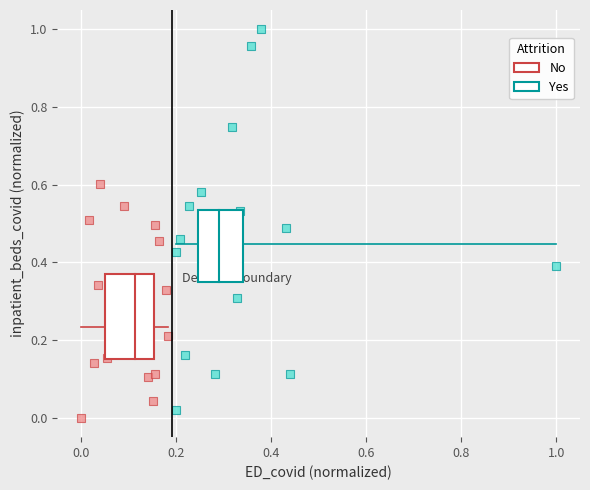

Which series has the widest spread of Y values?

Yes